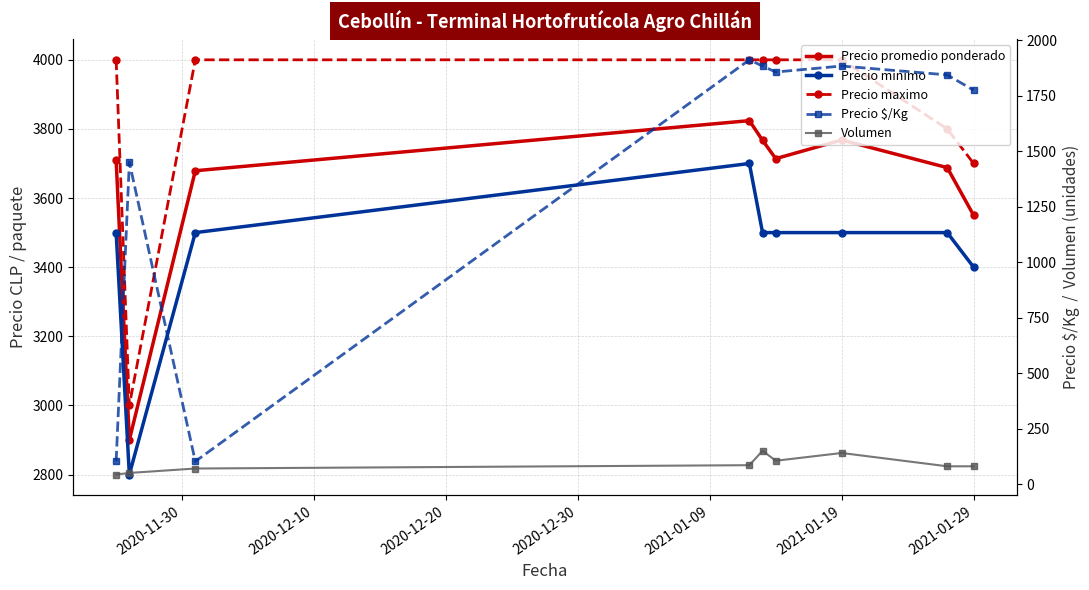

In Precio $/Kg, how many points are lower than both neighbors (excluding endpoints)?

2